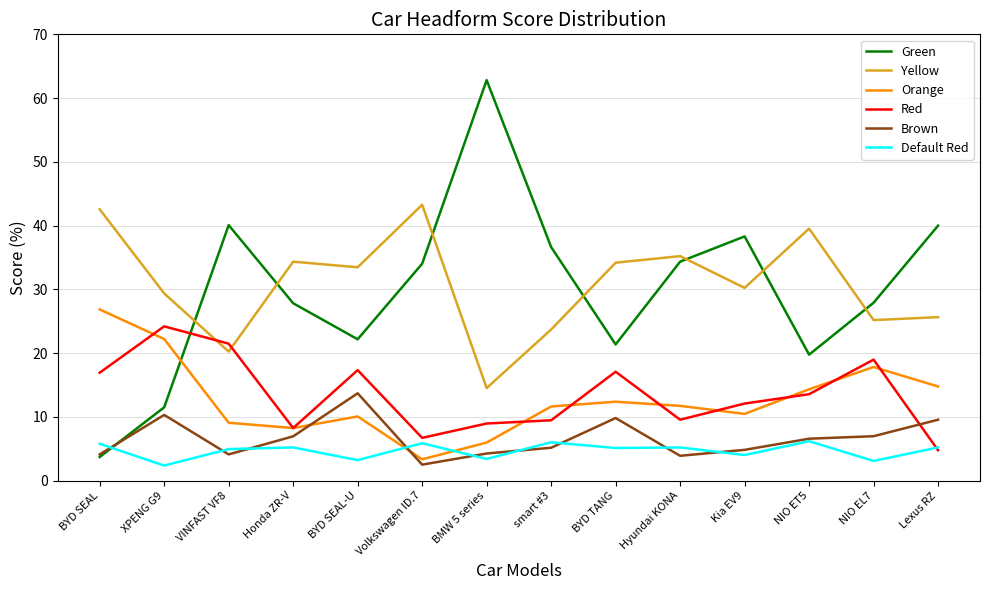

Is the value of Orange at VINFAST VF8 greater than the value of Default Red at Kia EV9?

Yes